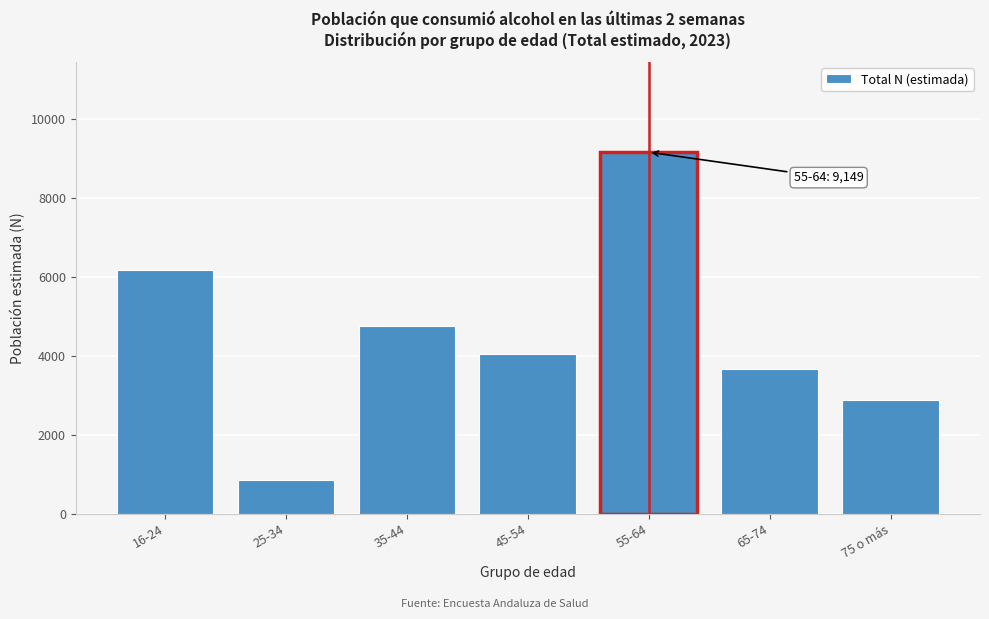

Reading right to left, extract all data points from this chart.

2879	3652	9149	4035	4748	861	6178